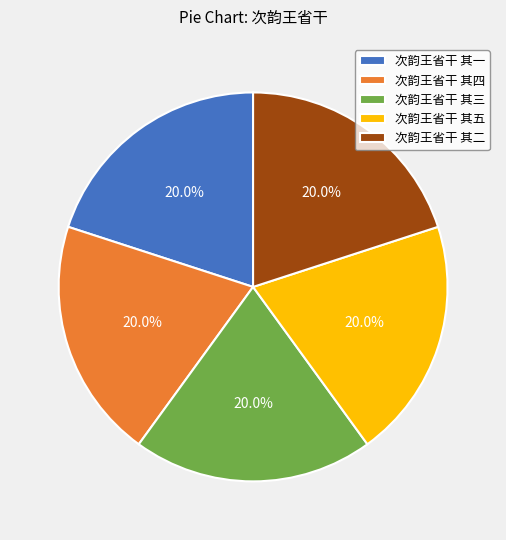

How much of the chart is everything except 次韵王省干 其二?

80.0%